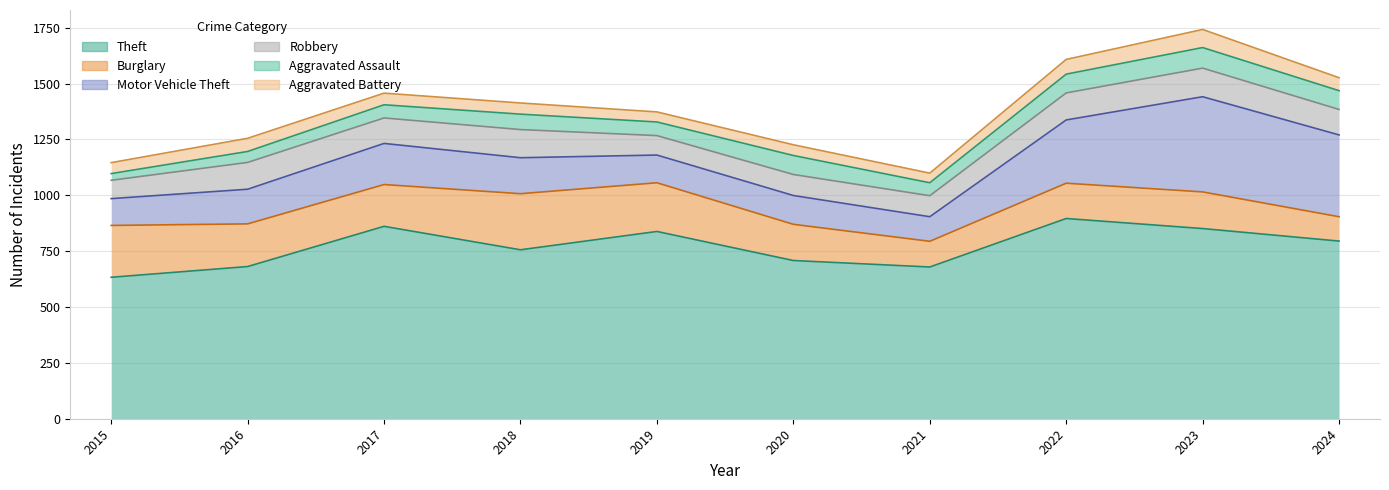

True or false: Motor Vehicle Theft and Theft intersect in this chart.

False